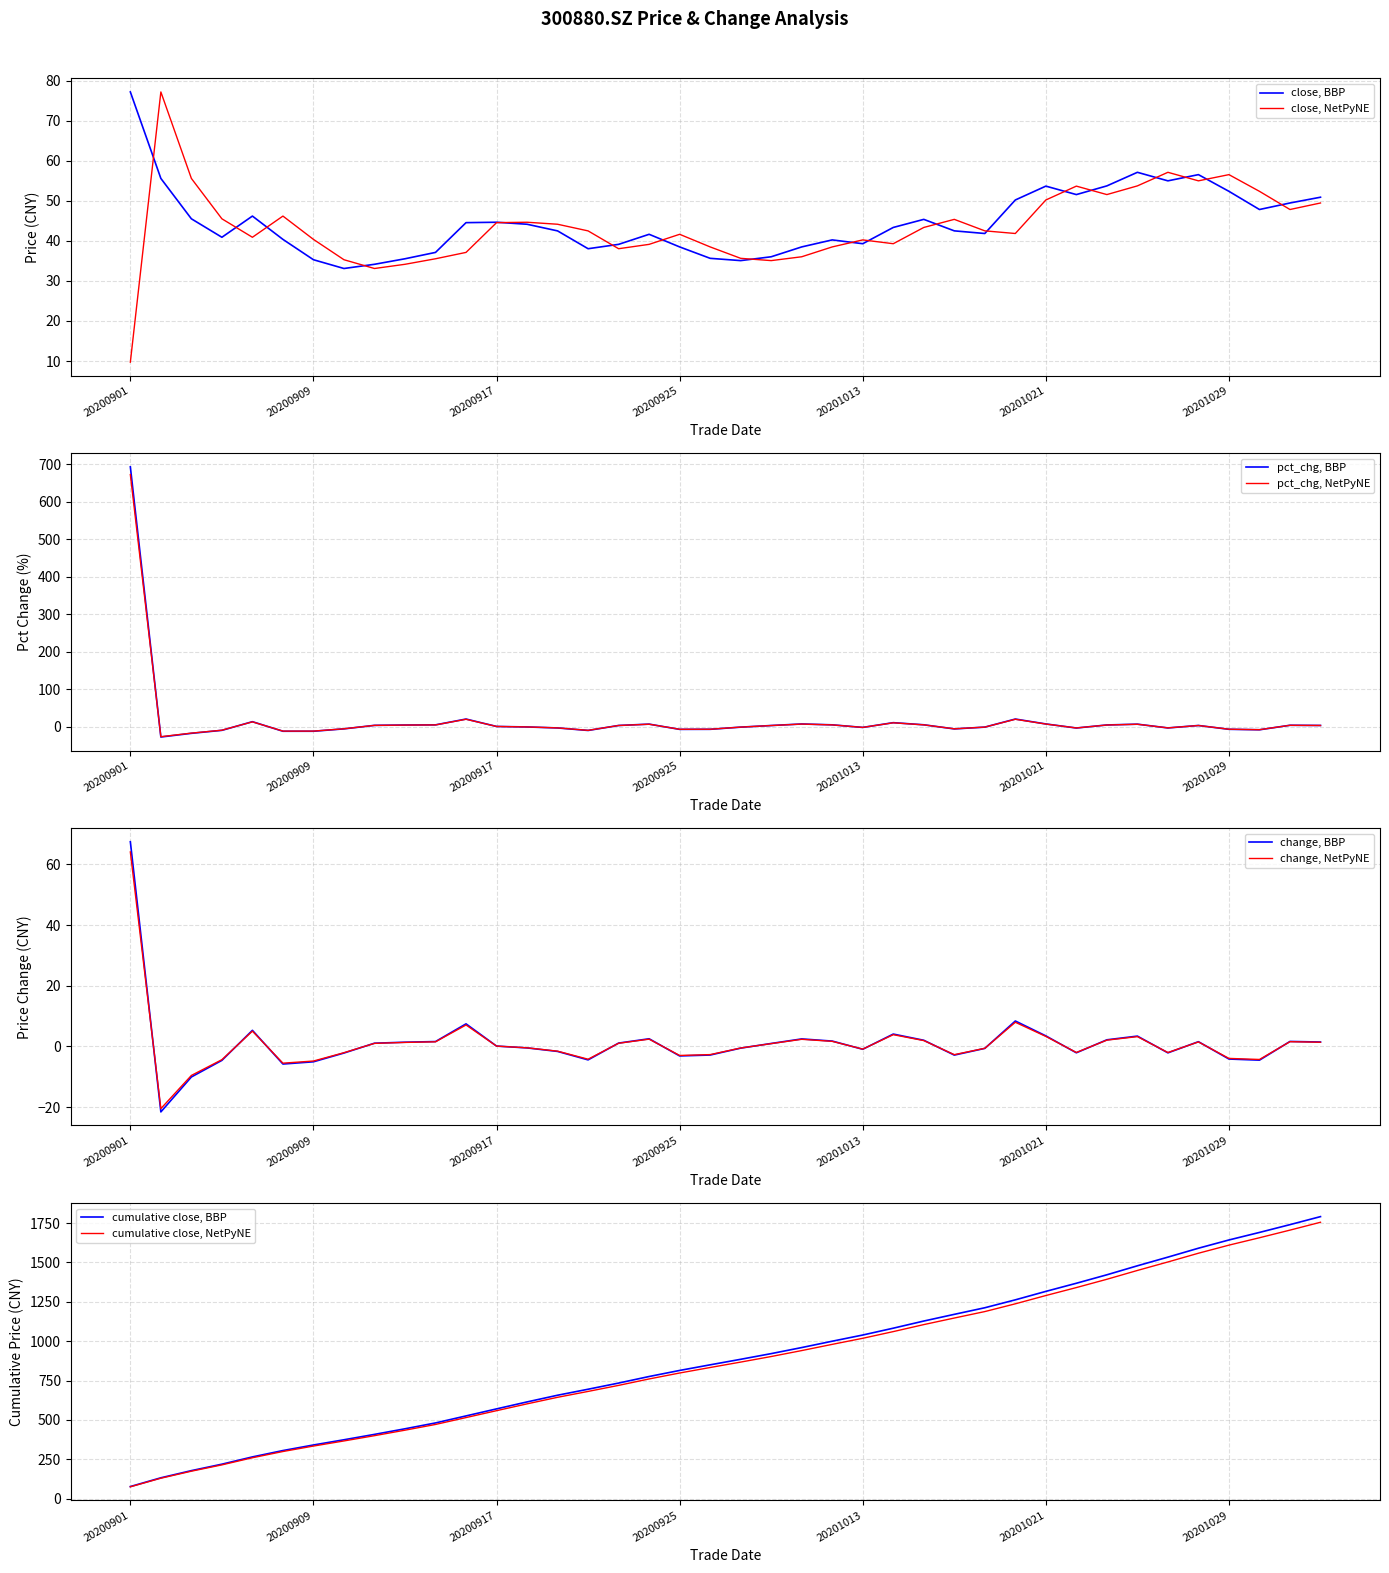

How many categories are shown in the chart?

40